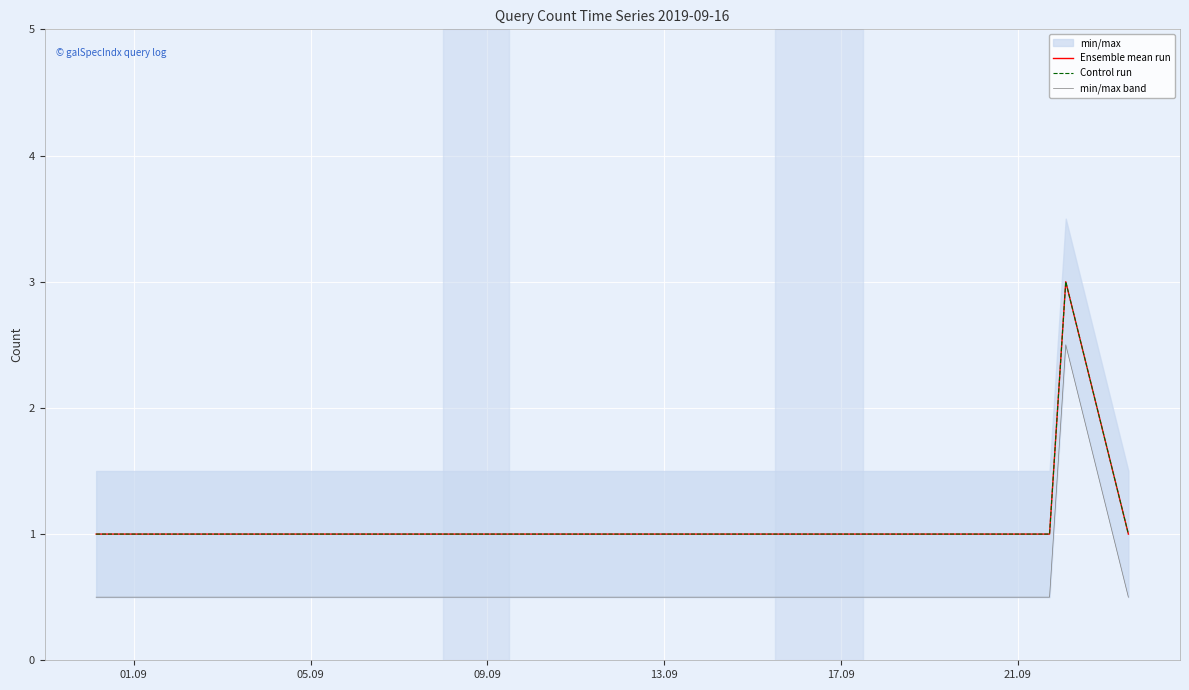

What is the value of the Ensemble mean run point at the 9th from the left?

1.0